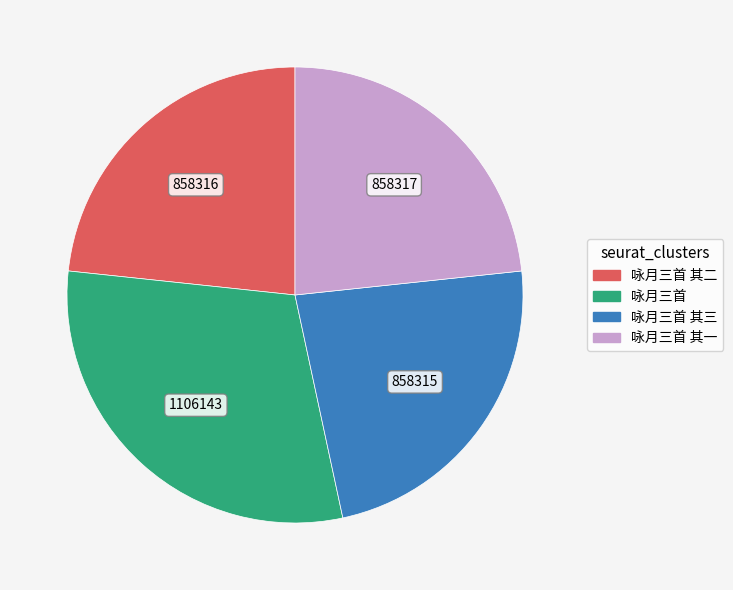

Count the number of slices in the pie.

4